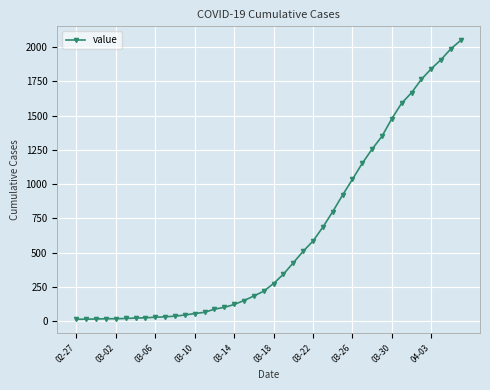

What is the maximum value shown in the chart?

2049